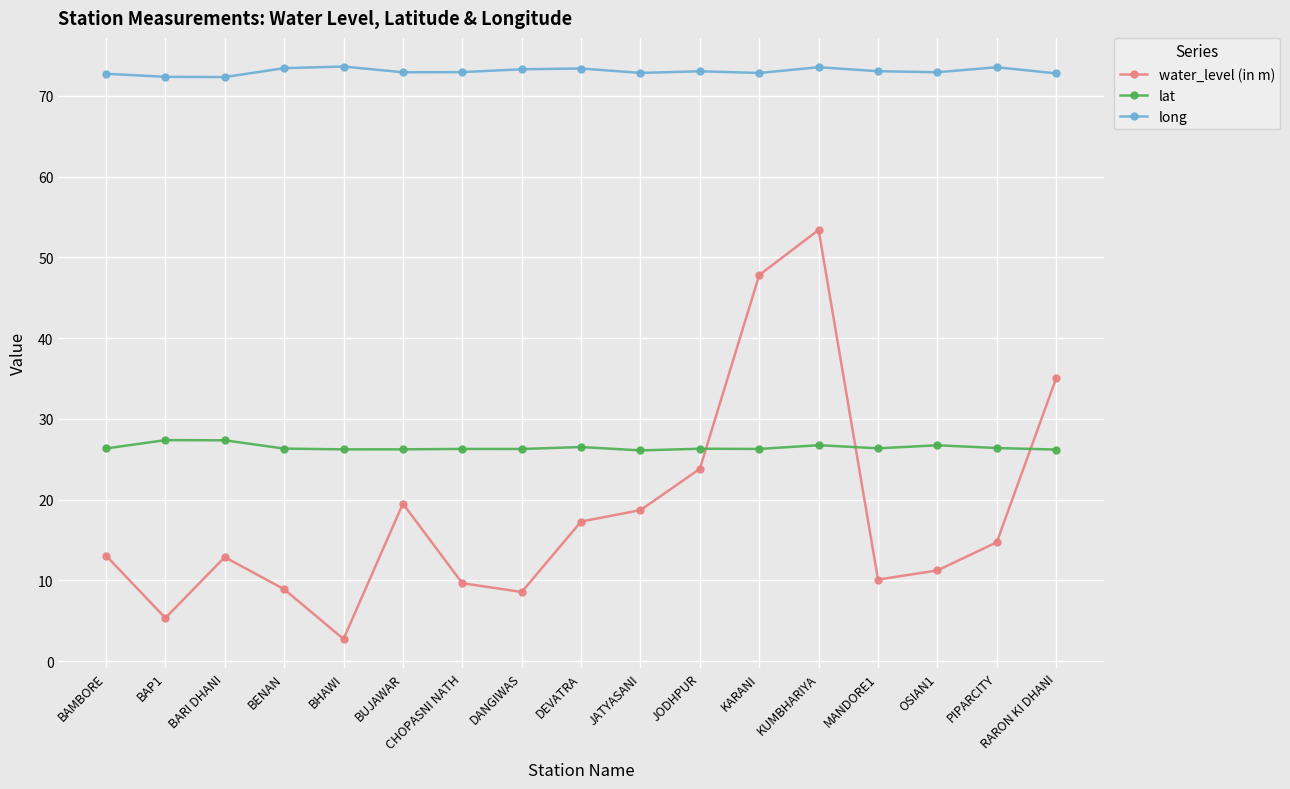

Which series has the largest range (max minus min)?

water_level (in m)